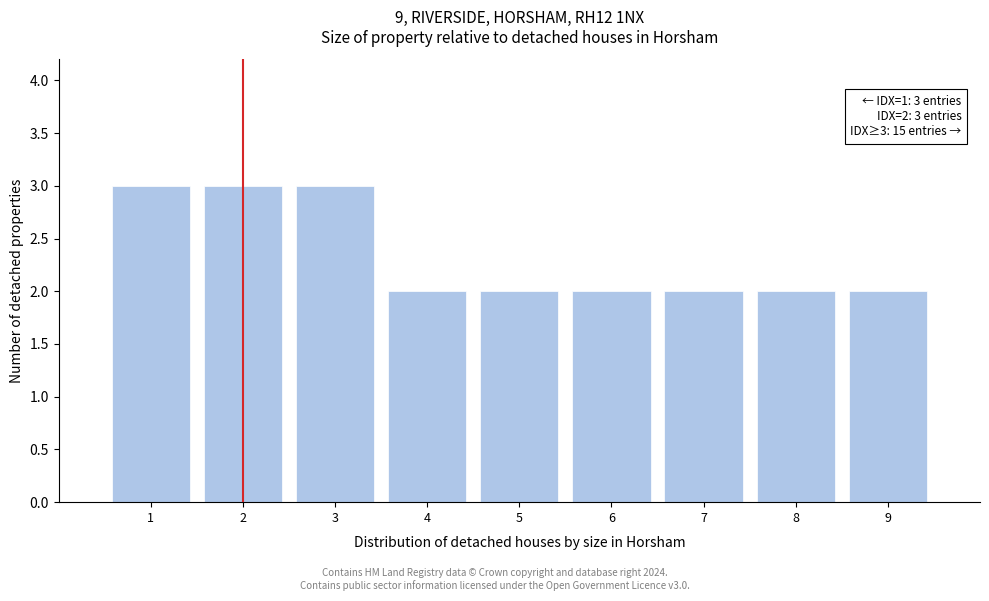

Reading right to left, list all the values displayed in this chart.

2	2	2	2	2	2	3	3	3